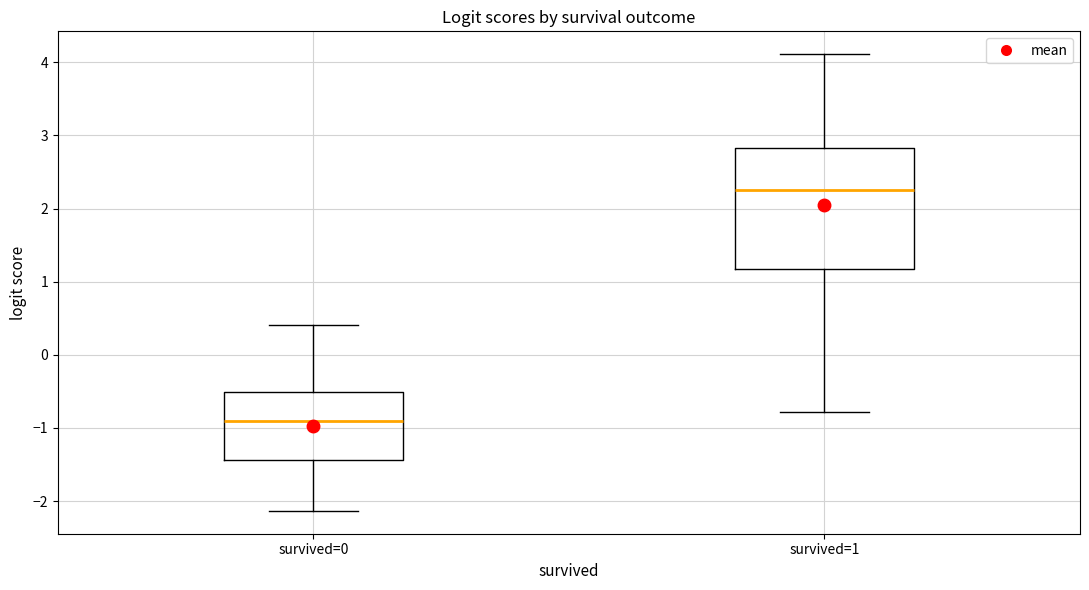

Reading left to right, transcribe this box plot: for each box, give where its median line is, the range the box spans, and where its two whiskers end, as read against the y-axis. The values are not printed on the chart, so give them approximately, as read against the axis.

survived=0: median -0.9, box -1.4 to -0.5, whiskers -2.1 to 0.4
survived=1: median 2.3, box 1.2 to 2.8, whiskers -0.8 to 4.1